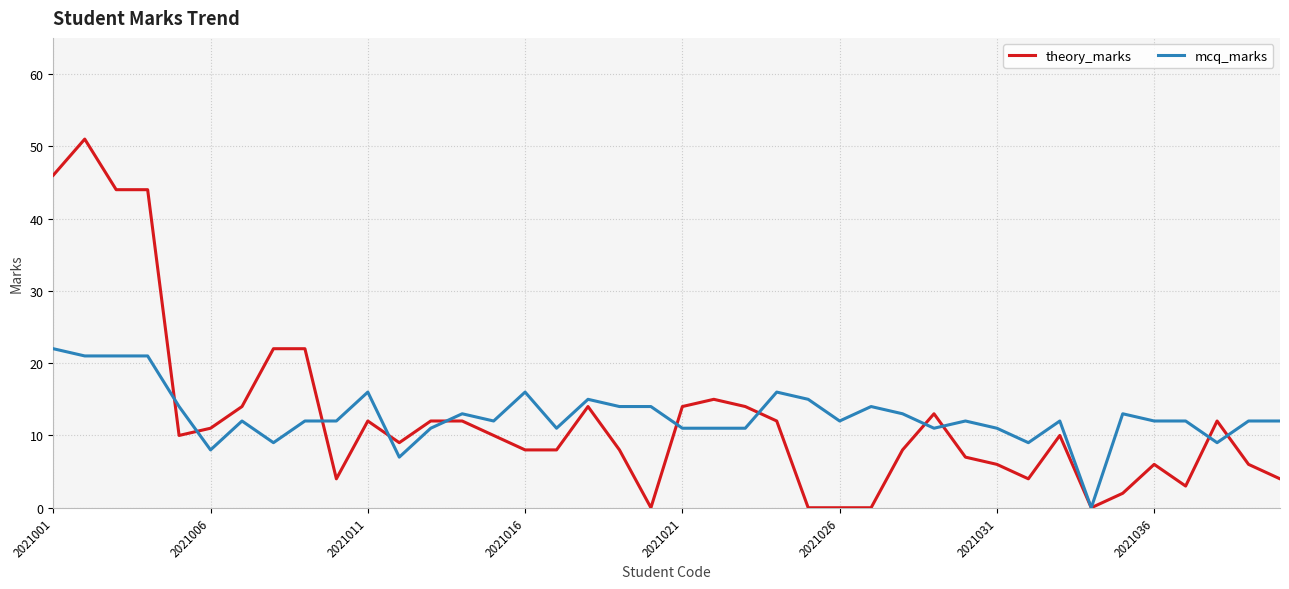

What is the greatest value displayed?

51